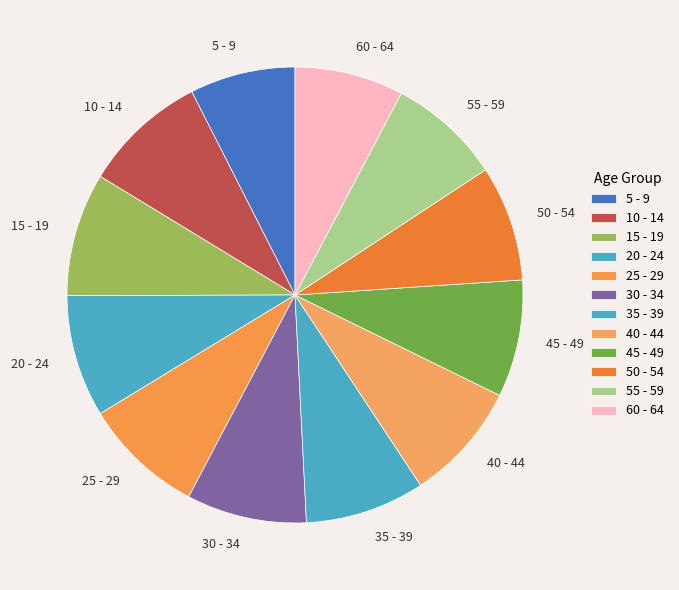

Is 60 - 64 the majority of the pie?

No